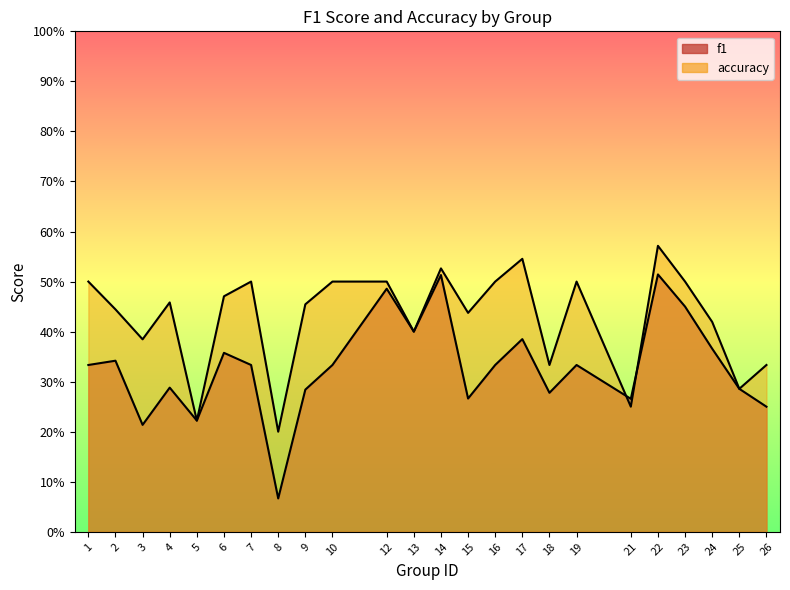

What is the difference between the maximum and minimum values in the accuracy series?

0.4